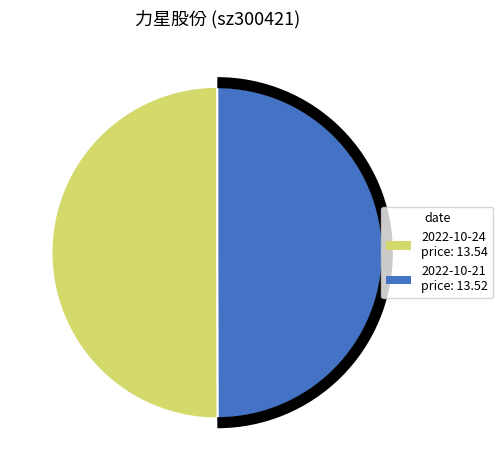

How many segments does this pie chart have?

2